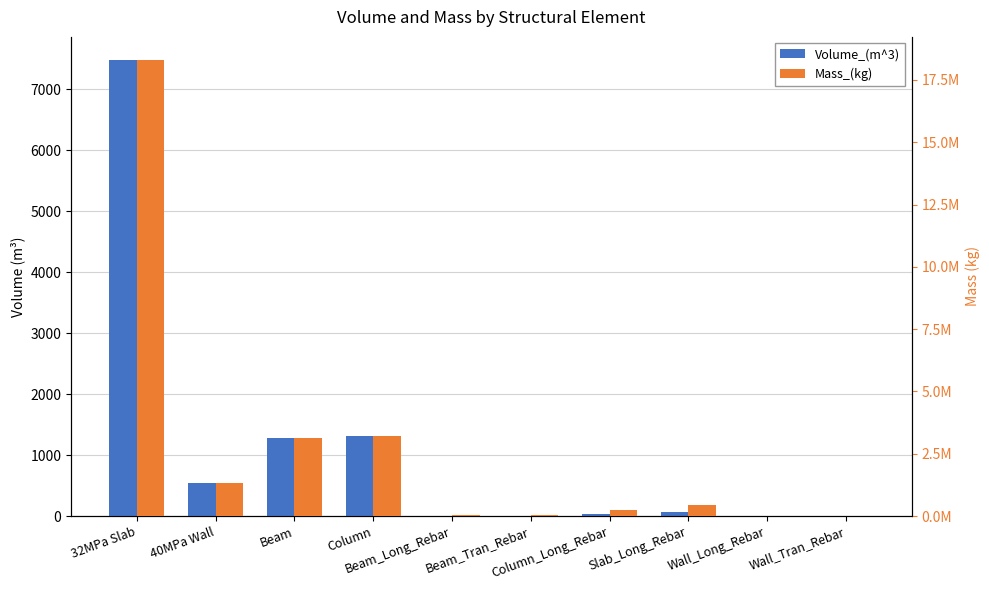

Which series changed the most between Beam_Long_Rebar and Column_Long_Rebar?

Mass_(kg)